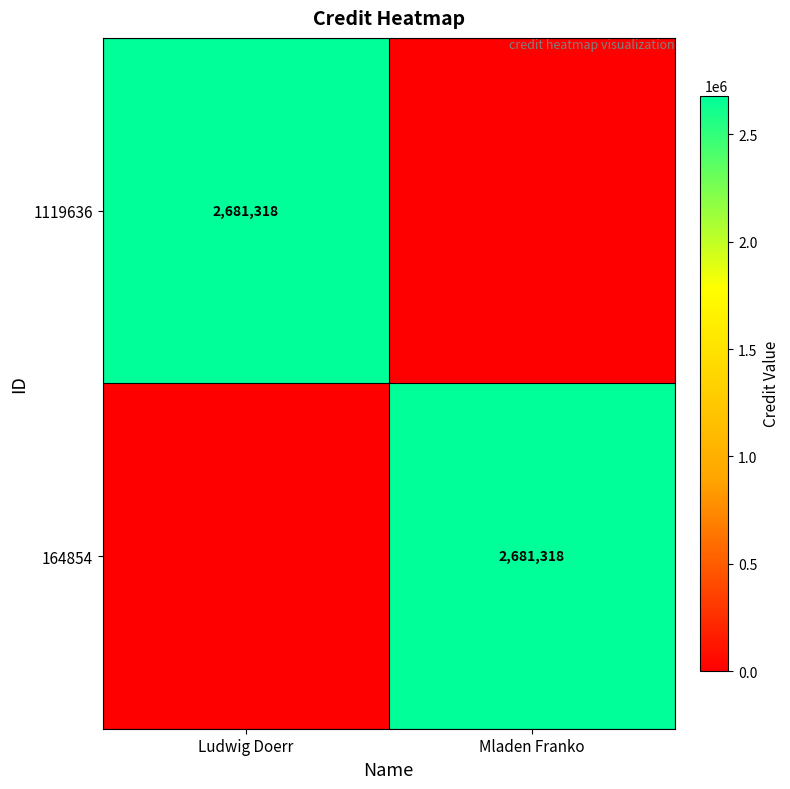

Which has a higher value, Ludwig Doerr or Mladen Franko?

Ludwig Doerr